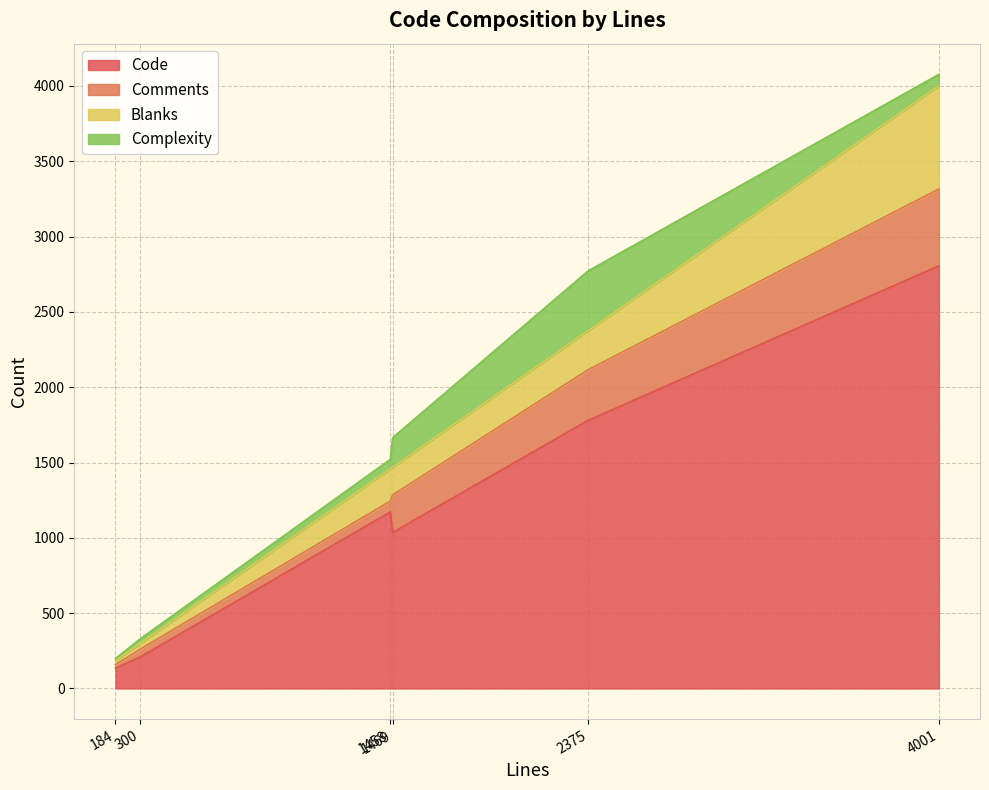

True or false: Complexity has a value of 196 at 1469.

True